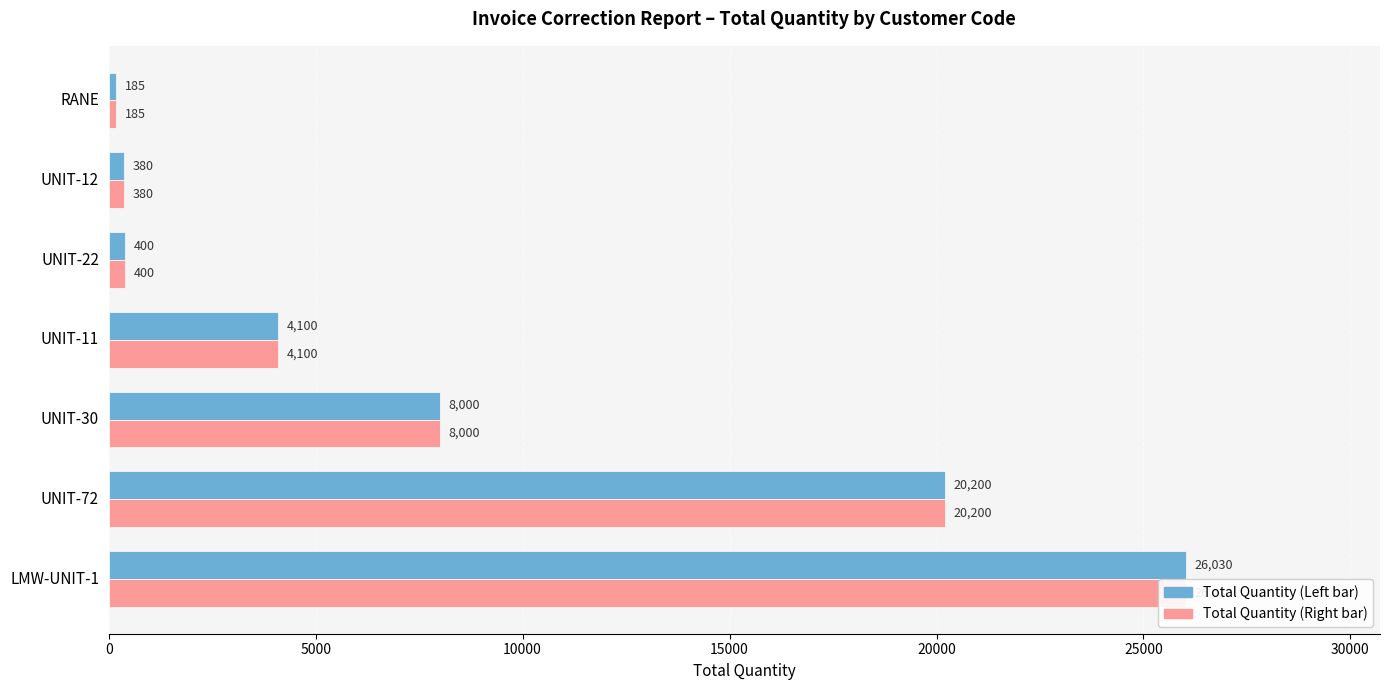

Reading left to right, list all the values displayed in this chart.

Total Quantity: 26030	20200	8000	4100	400	380	185
Correction Count (scaled): 26030	20200	8000	4100	400	380	185